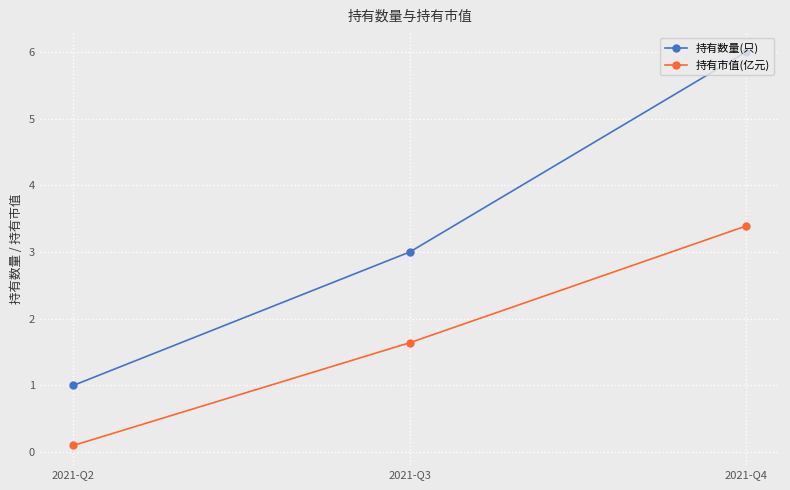

How many 持有数量(只) values are between 1 and 6?

3